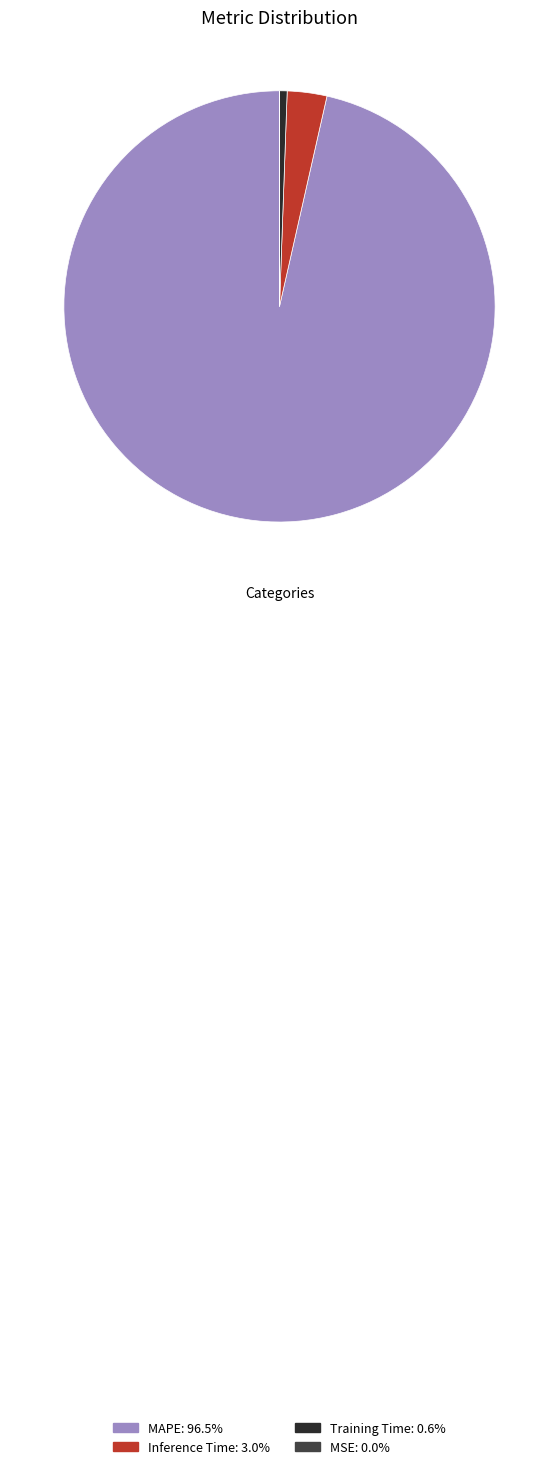

Is there any slice that represents more than half of the pie?

Yes